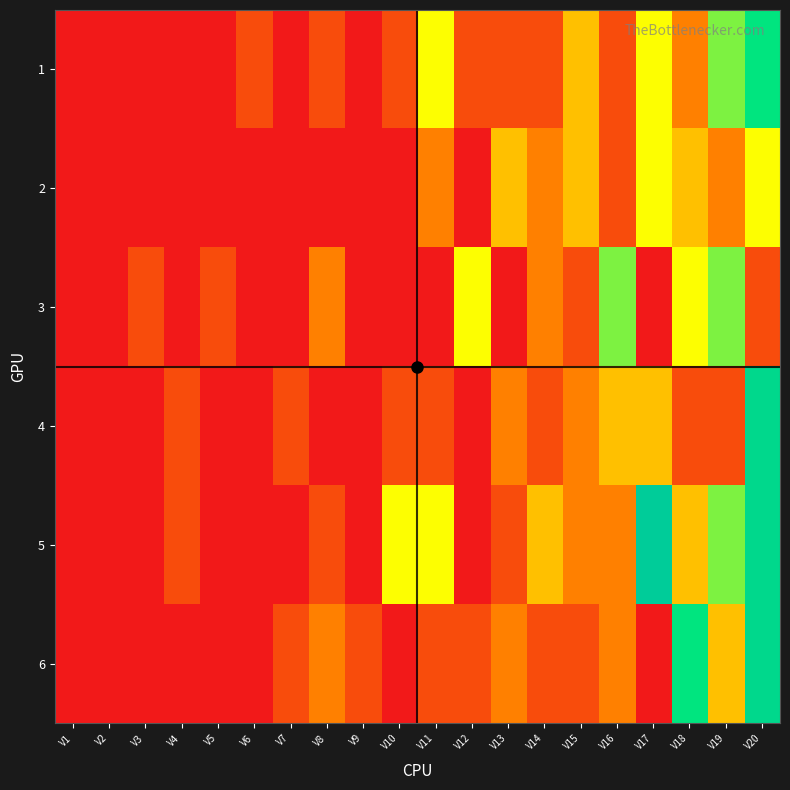

Reading right to left, list all the values displayed in this chart.

1: V20=6	V19=5	V18=2	V17=4	V16=1	V15=3	V14=1	V13=1	V12=1	V11=4	V10=1	V9=0	V8=1	V7=0	V6=1	V5=0	V4=0	V3=0	V2=0	V1=0
2: V20=4	V19=2	V18=3	V17=4	V16=1	V15=3	V14=2	V13=3	V12=0	V11=2	V10=0	V9=0	V8=0	V7=0	V6=0	V5=0	V4=0	V3=0	V2=0	V1=0
3: V20=1	V19=5	V18=4	V17=0	V16=5	V15=1	V14=2	V13=0	V12=4	V11=0	V10=0	V9=0	V8=2	V7=0	V6=0	V5=1	V4=0	V3=1	V2=0	V1=0
4: V20=7	V19=1	V18=1	V17=3	V16=3	V15=2	V14=1	V13=2	V12=0	V11=1	V10=1	V9=0	V8=0	V7=1	V6=0	V5=0	V4=1	V3=0	V2=0	V1=0
5: V20=7	V19=5	V18=3	V17=8	V16=2	V15=2	V14=3	V13=1	V12=0	V11=4	V10=4	V9=0	V8=1	V7=0	V6=0	V5=0	V4=1	V3=0	V2=0	V1=0
6: V20=7	V19=3	V18=6	V17=0	V16=2	V15=1	V14=1	V13=2	V12=1	V11=1	V10=0	V9=1	V8=2	V7=1	V6=0	V5=0	V4=0	V3=0	V2=0	V1=0